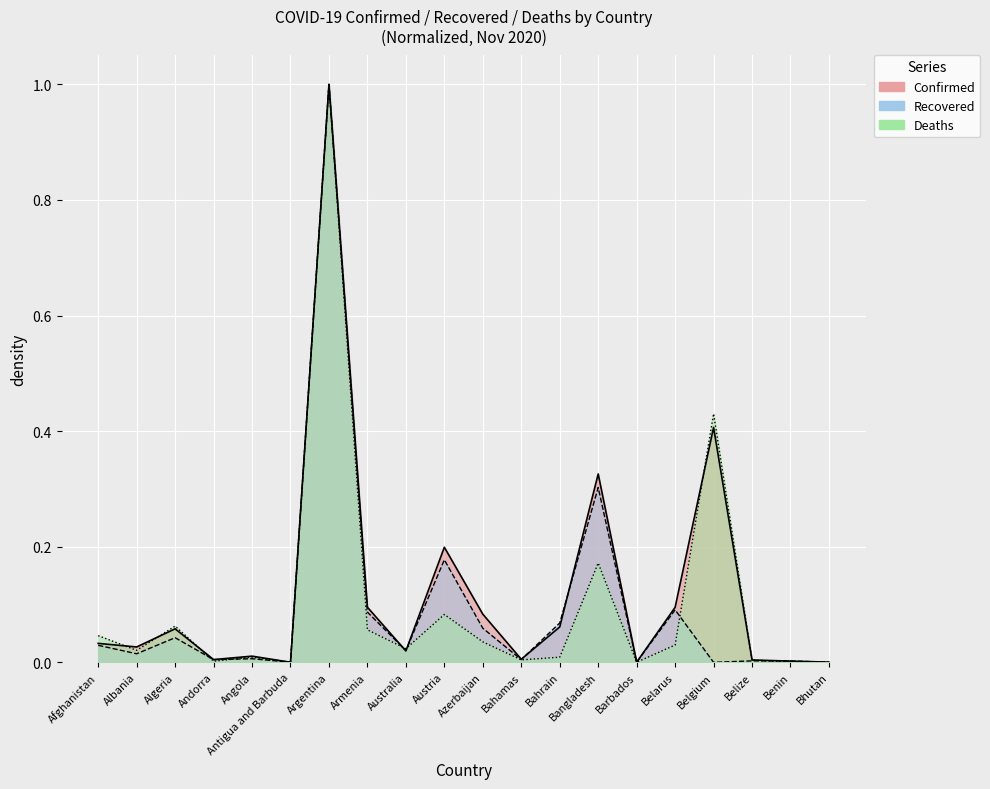

Which series has the widest spread of values?

Recovered